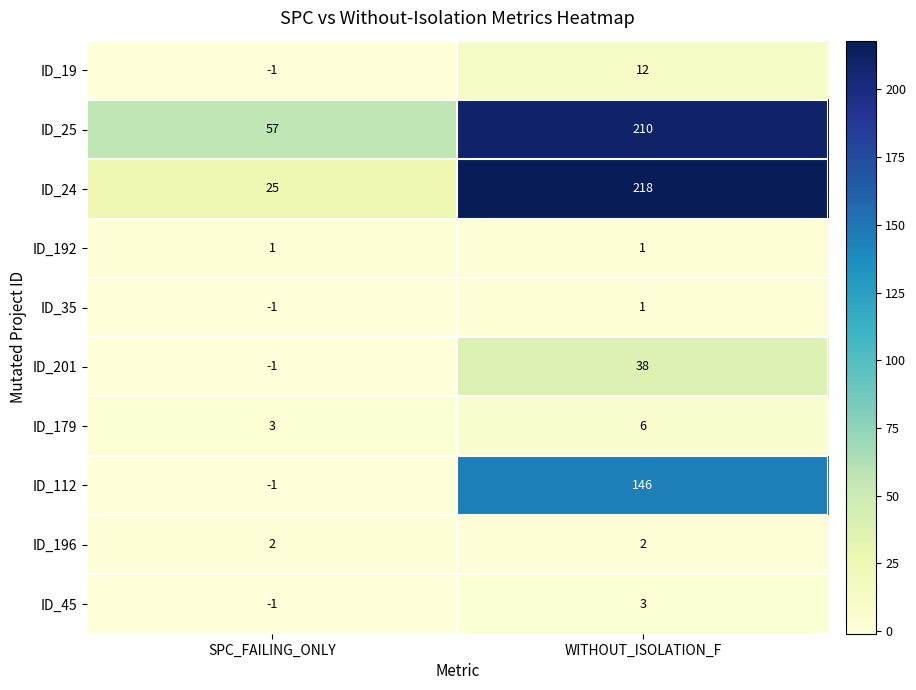

What is the difference between the ID_112 values at SPC_FAILING_ONLY and WITHOUT_ISOLATION_F?

147